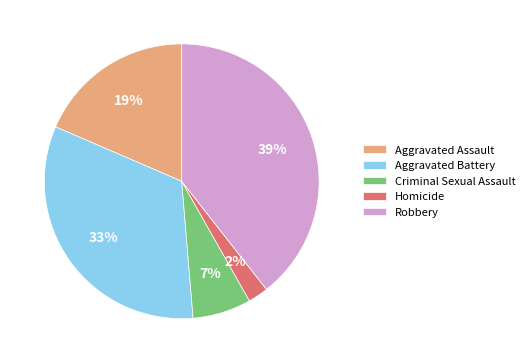

Rank the categories by value from lowest to highest.

Homicide, Criminal Sexual Assault, Aggravated Assault, Aggravated Battery, Robbery